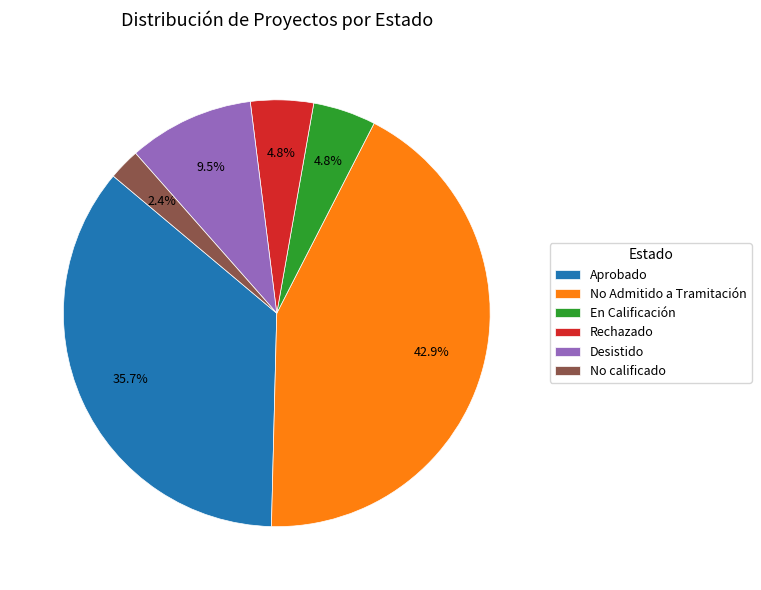

Which category has the biggest portion of the pie?

No Admitido a Tramitación